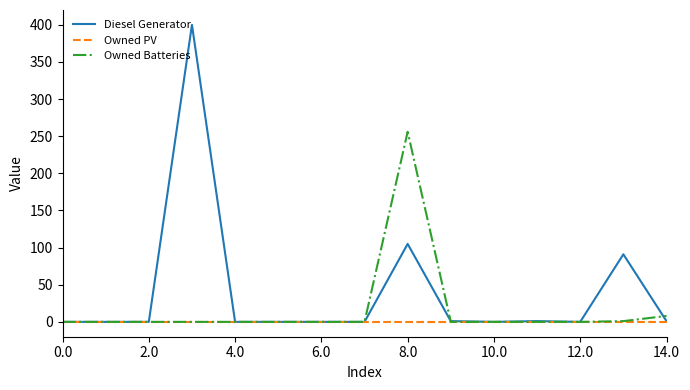

Which series has the largest total across all categories?

Diesel Generator